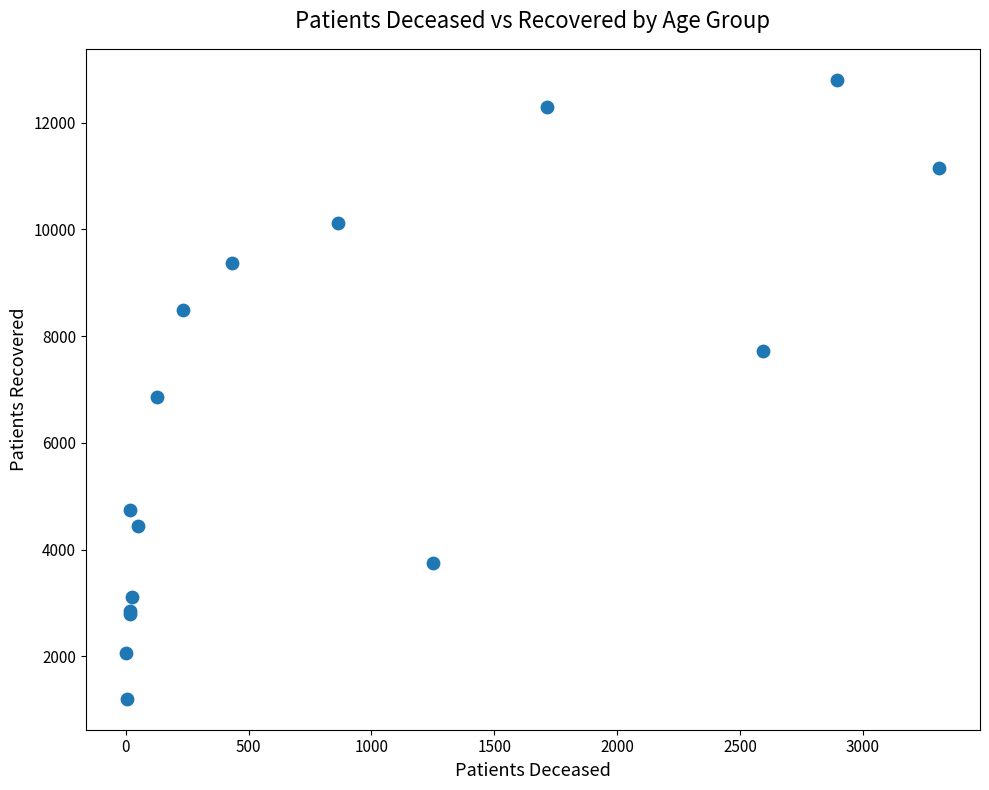

What Y value in the scatter plot is closest to 7003?

6861